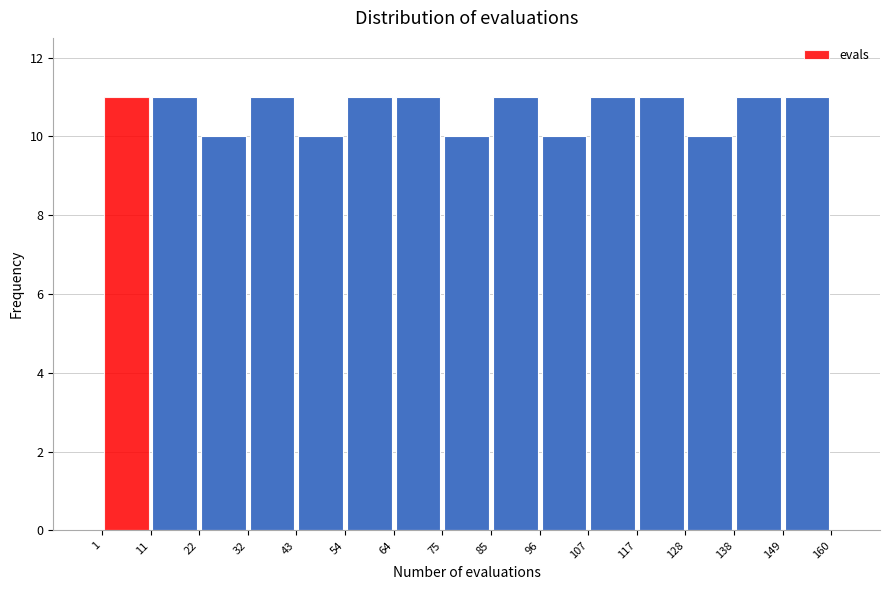

Reading left to right, list every bar in this chart as the range it spans on the x-axis followed by its height. The values are not printed on the chart, so give them approximately, as read against the axis.

1 to 11: 11
11 to 22: 11
22 to 32: 10
32 to 43: 11
43 to 54: 10
54 to 64: 11
64 to 75: 11
75 to 85: 10
85 to 96: 11
96 to 107: 10
107 to 117: 11
117 to 128: 11
128 to 138: 10
138 to 149: 11
149 to 160: 11